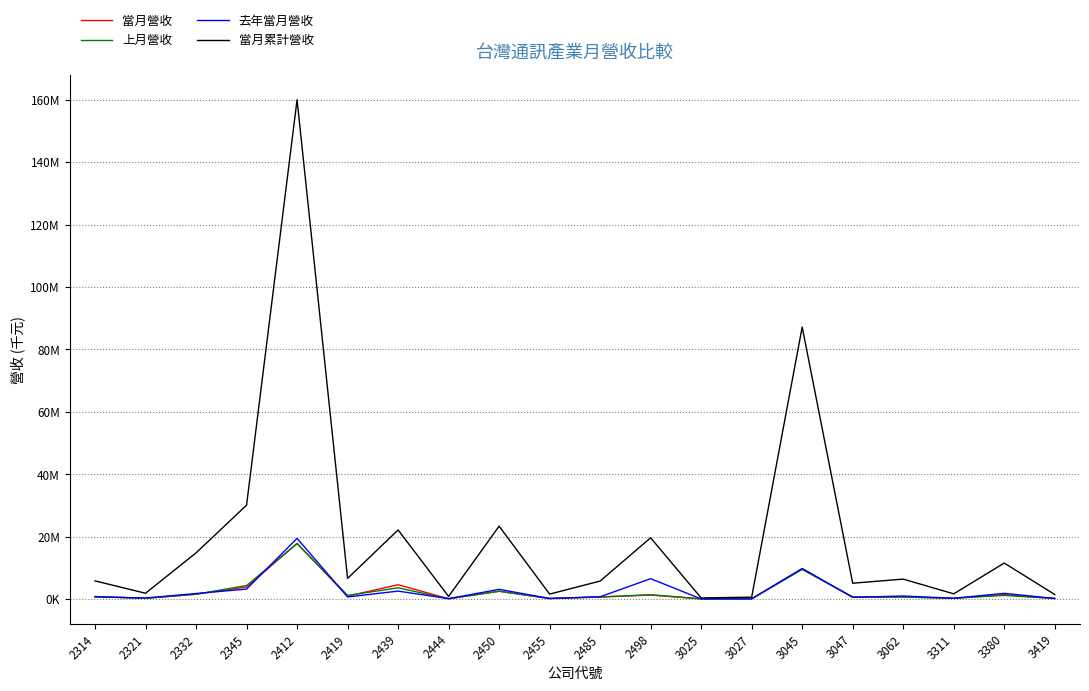

Is this an area chart (filled region under the line)?

No